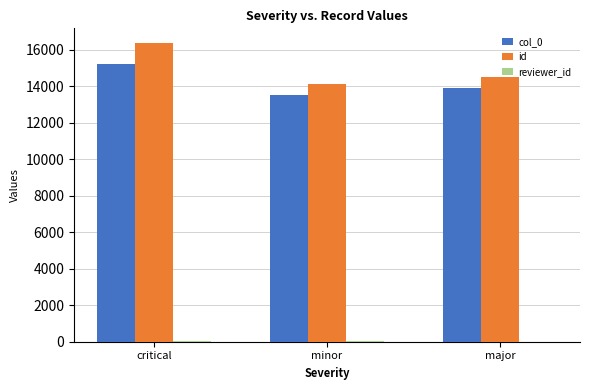

How many groups of bars are there?

3